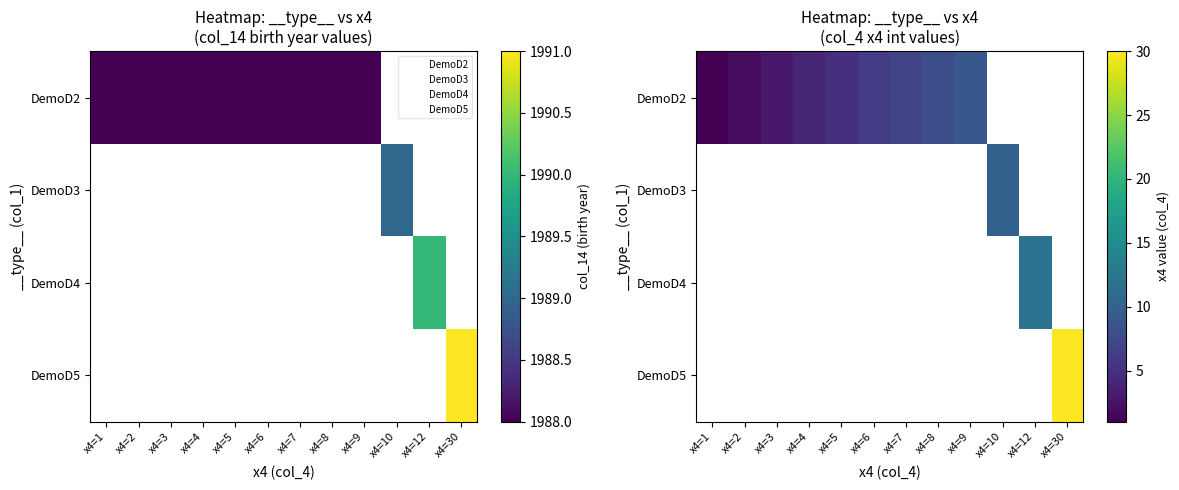

What is the difference between the DemoD2 values at x4=3 and x4=2?

1.0